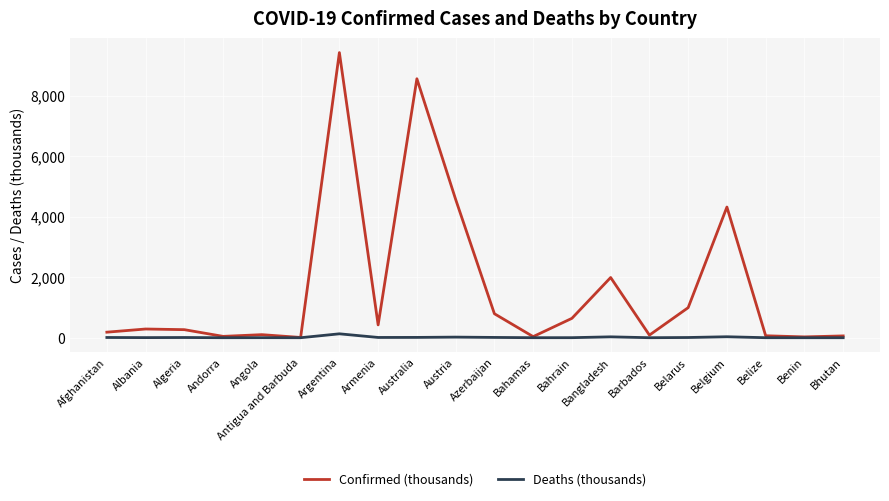

Is the value of Deaths (thousands) at Bhutan greater than the value of Confirmed (thousands) at Albania?

No